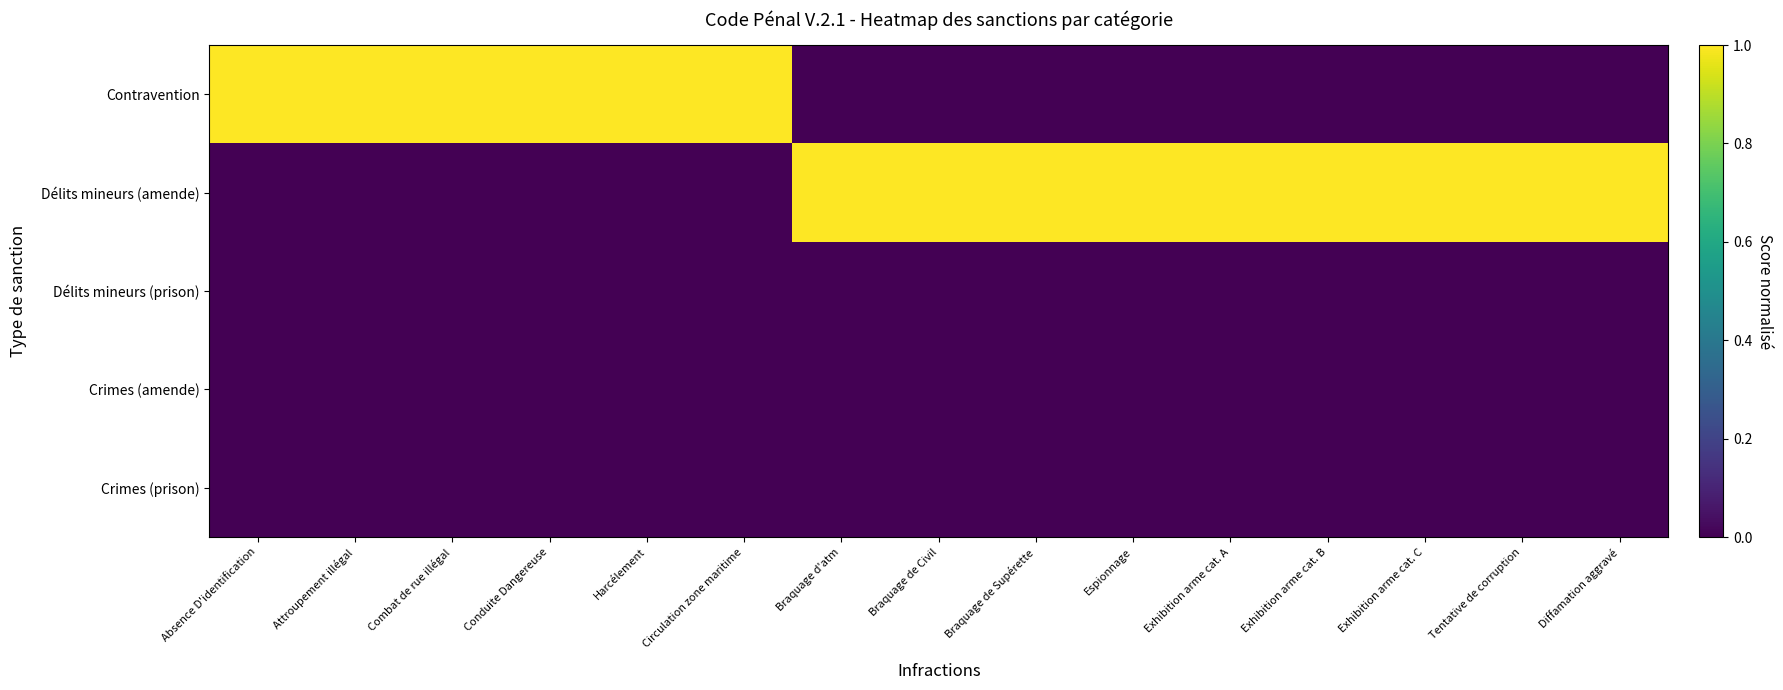

Which has a higher value, Exhibition arme cat. B or Braquage d'atm?

Exhibition arme cat. B